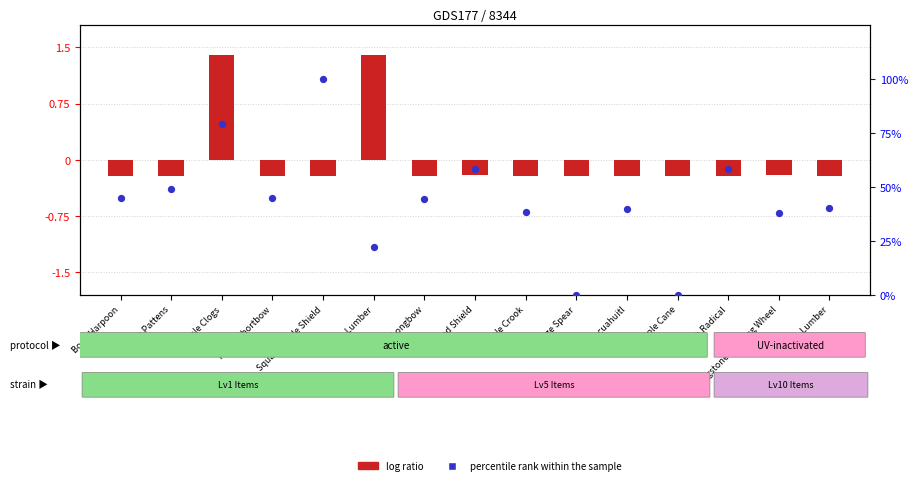

What is the total value across all series at Maple Crook?

38.2